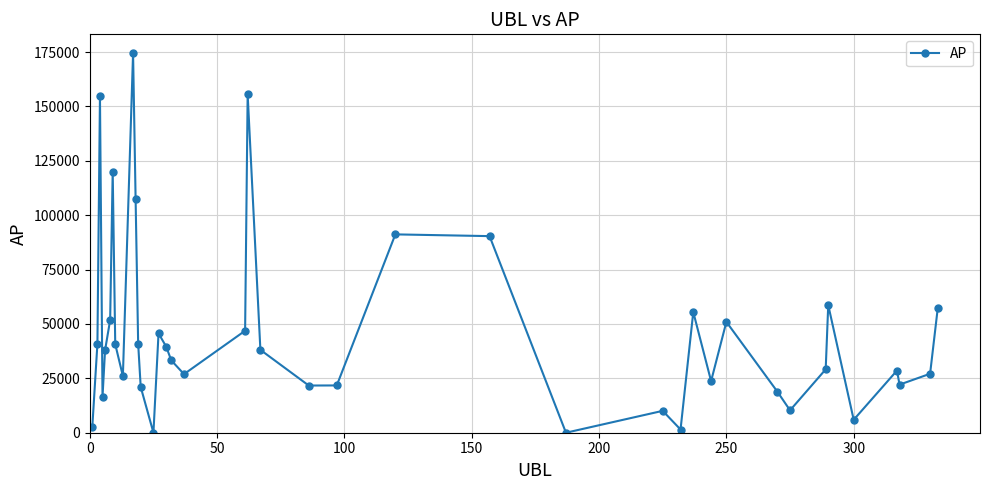

What is the difference between the maximum and minimum values?

174418